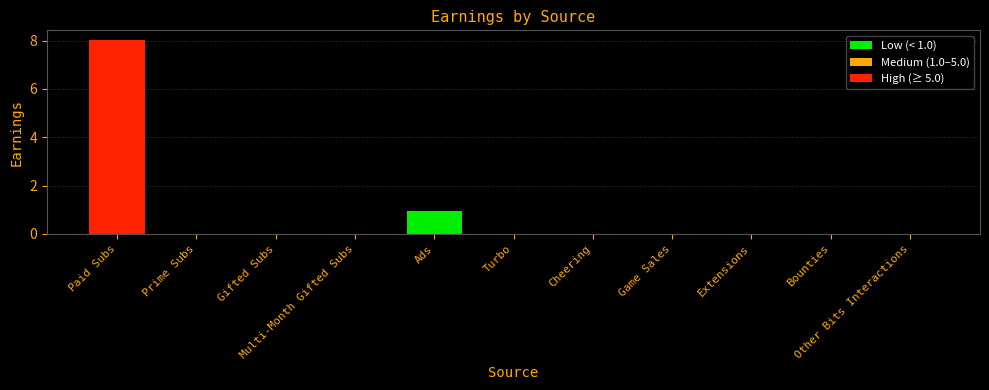

What is the sum of all values?

9.0